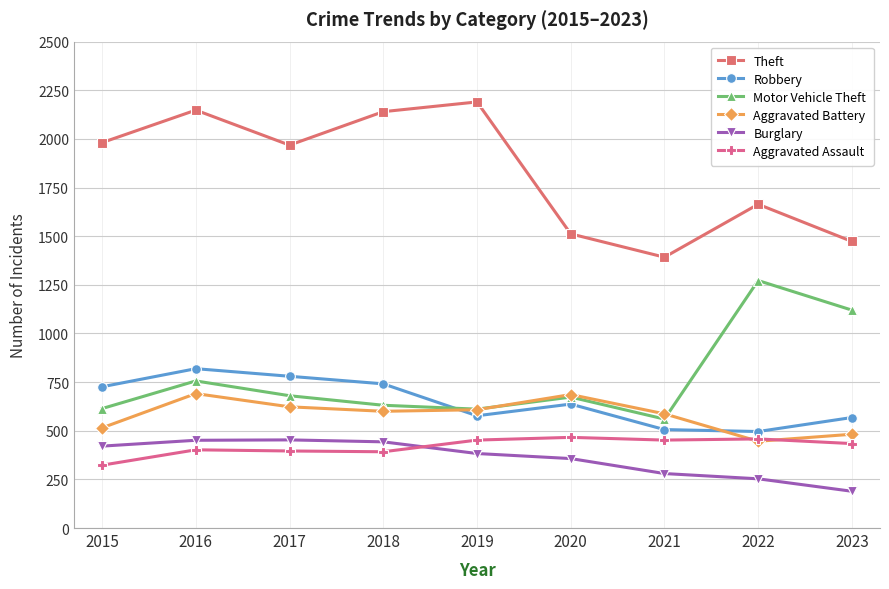

Is it true that Aggravated Battery equals 305 at 2017?

False